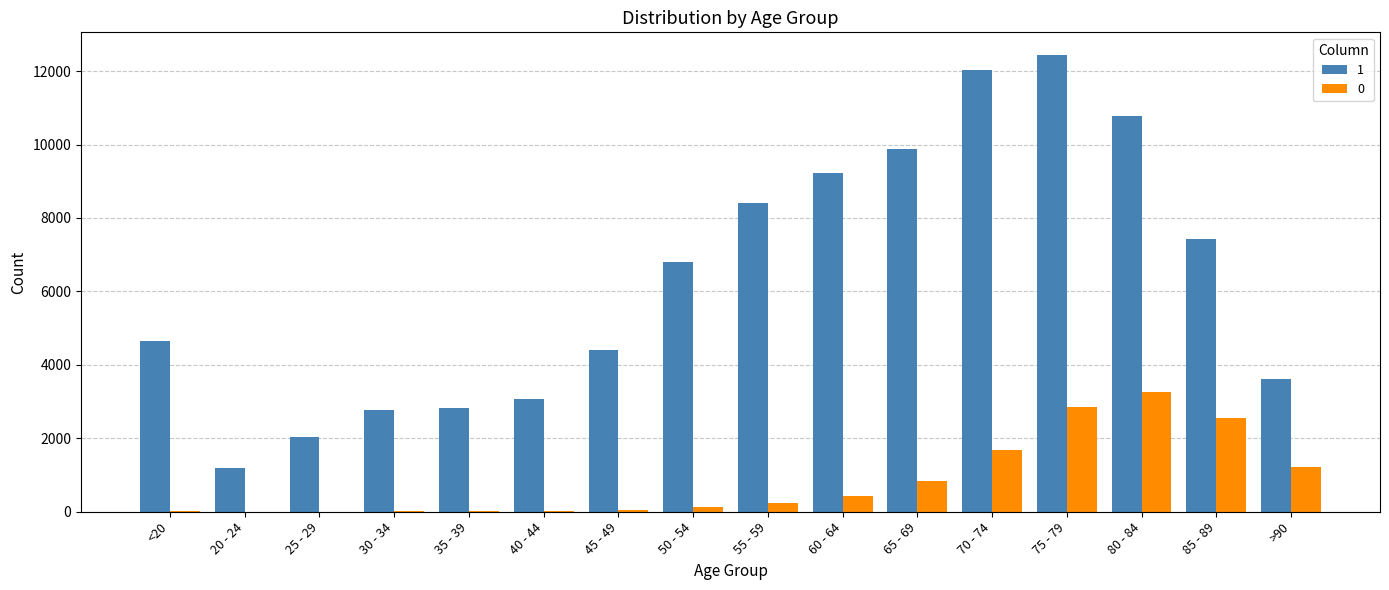

At which category is the sum across all series the highest?

75 - 79